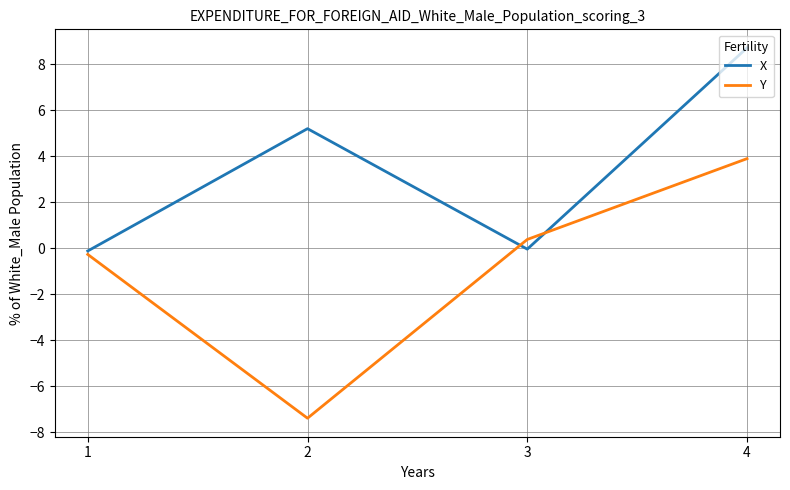

What is the smallest value displayed?

-7.4